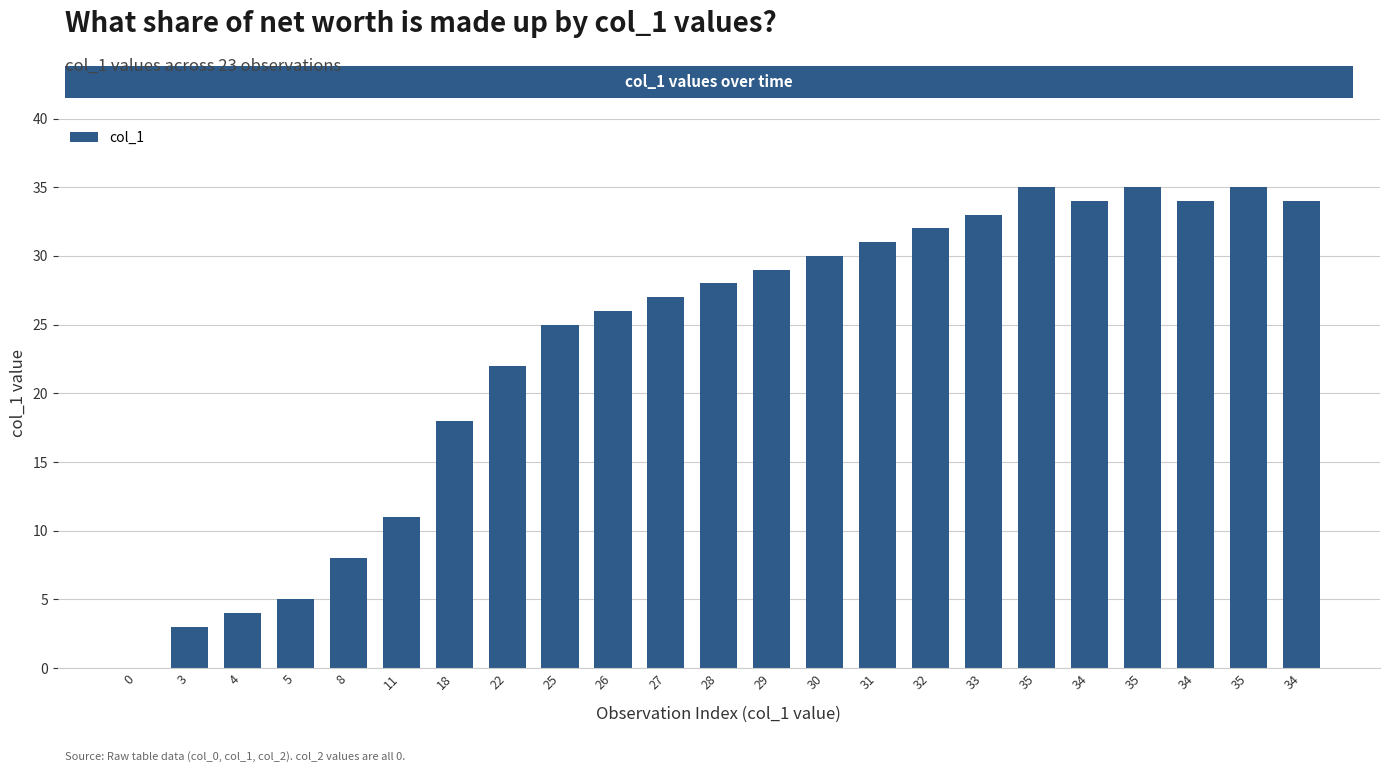

What is the difference between the second highest and minimum values?

35